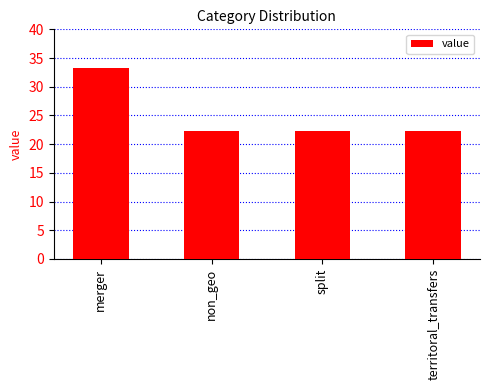

What is the label of the 4th bar from the right?

merger